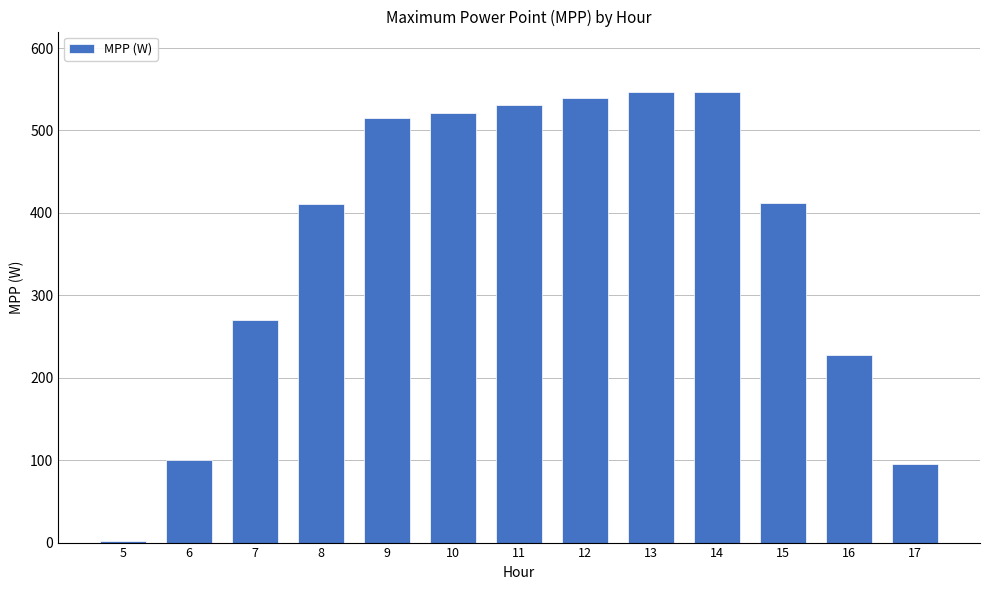

What is the average value?

362.8